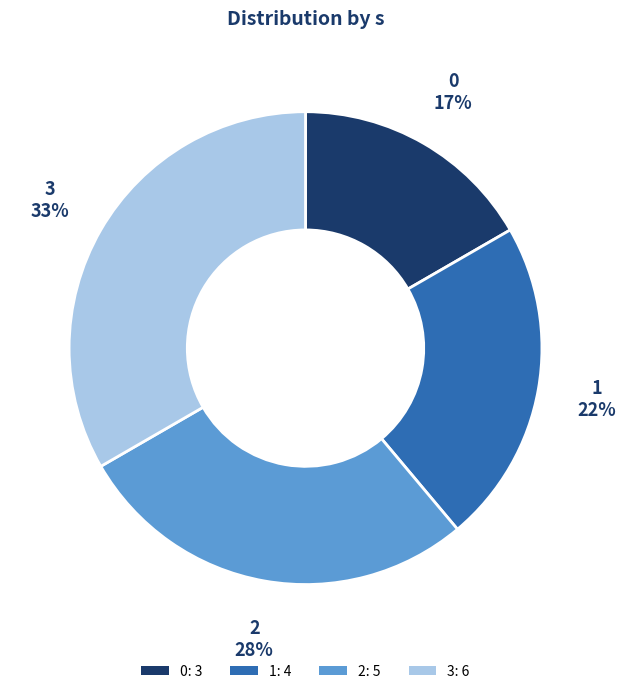

How many slices are in this pie chart?

4